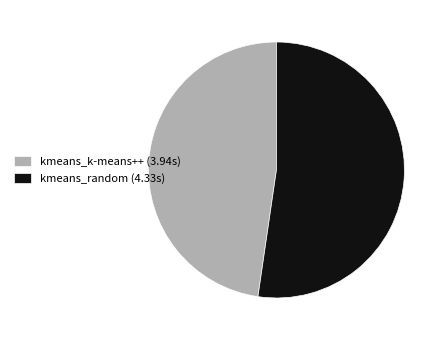

Approximately how many times larger is the value at kmeans_random (4.33s) compared to kmeans_k-means++ (3.94s)?

1.1